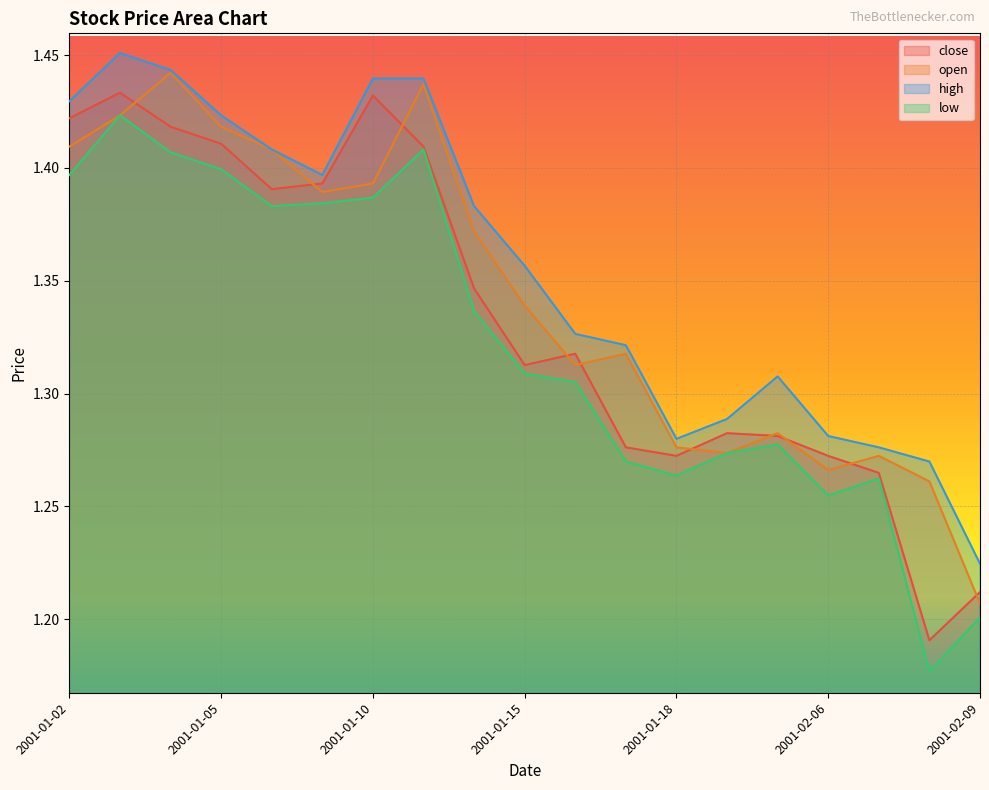

How many lines are shown in the chart?

4